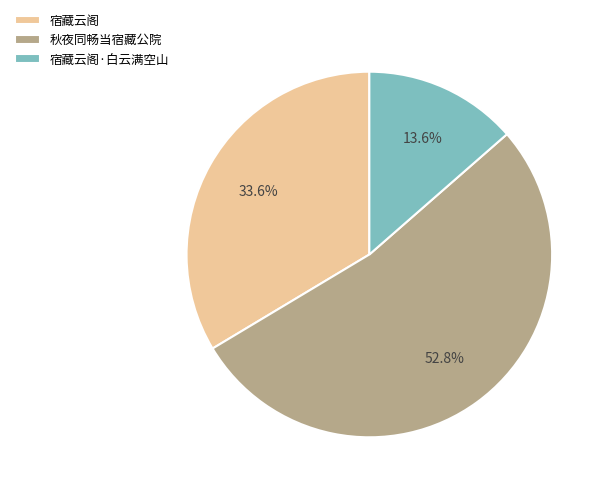

What is the majority slice?

秋夜同畅当宿藏公院